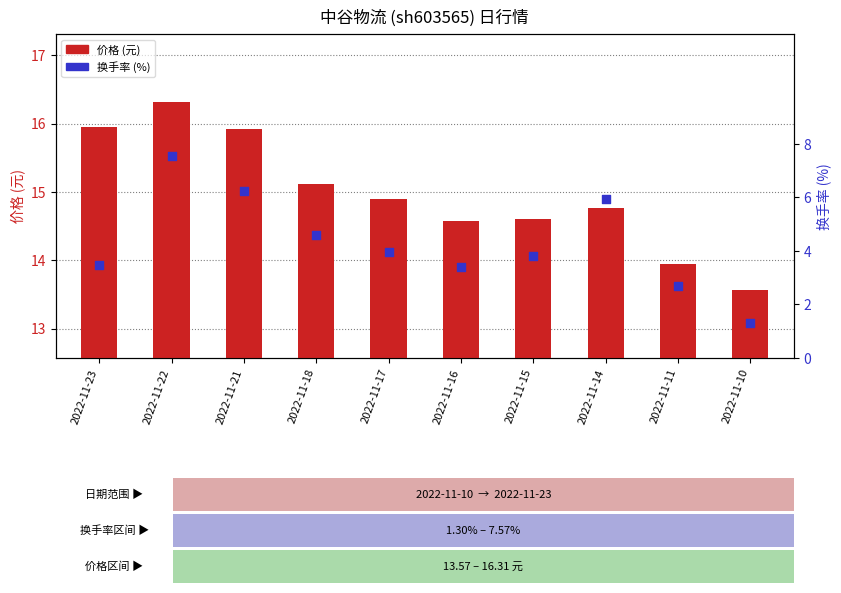

Is the value of 价格 (元) at 2022-11-14 greater than the value of 换手率 (%) at 2022-11-16?

Yes